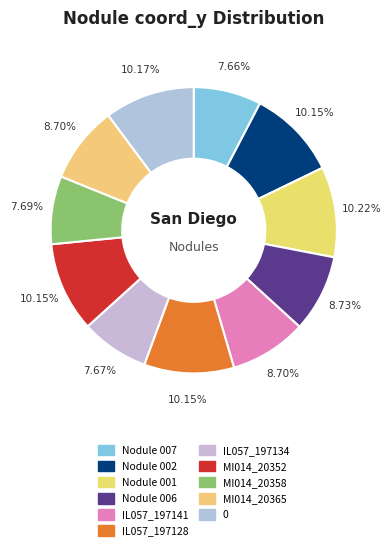

How much of the chart is everything except MI014_20365?

91.3%